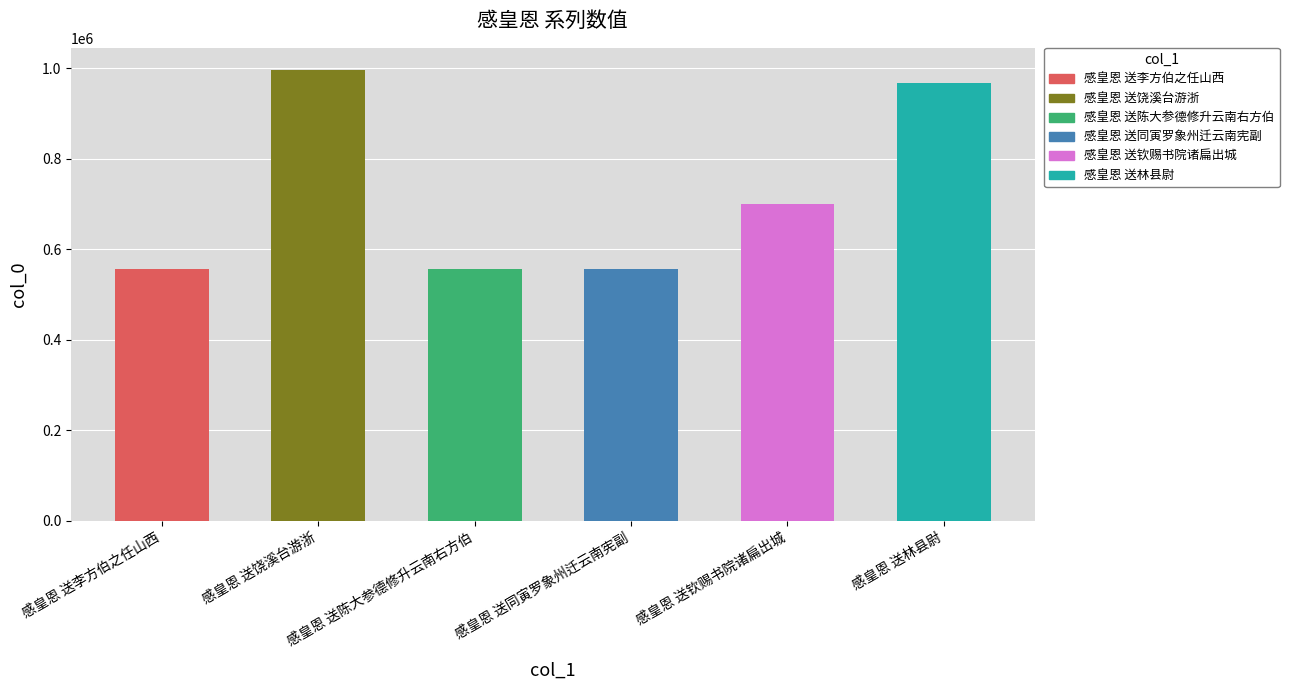

What is the smallest value displayed?

555533